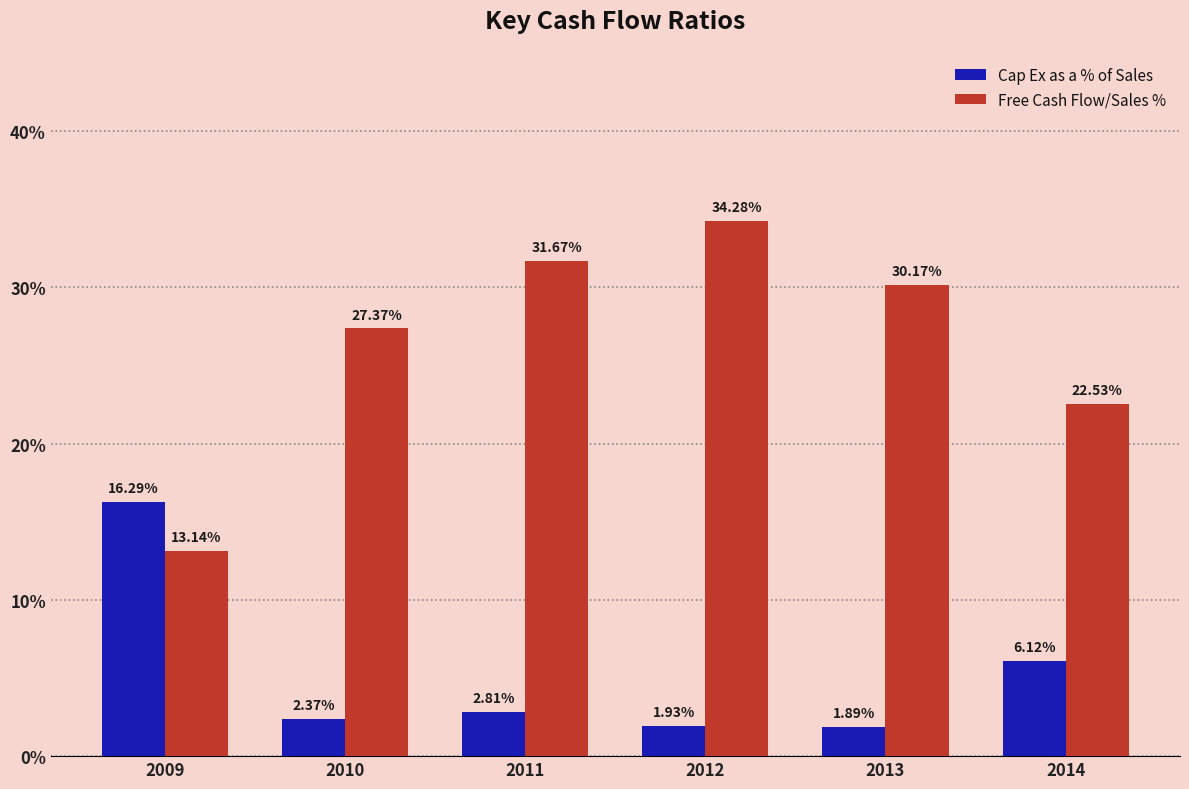

Between 2013 and 2014, which series saw the biggest shift?

Free Cash Flow/Sales %